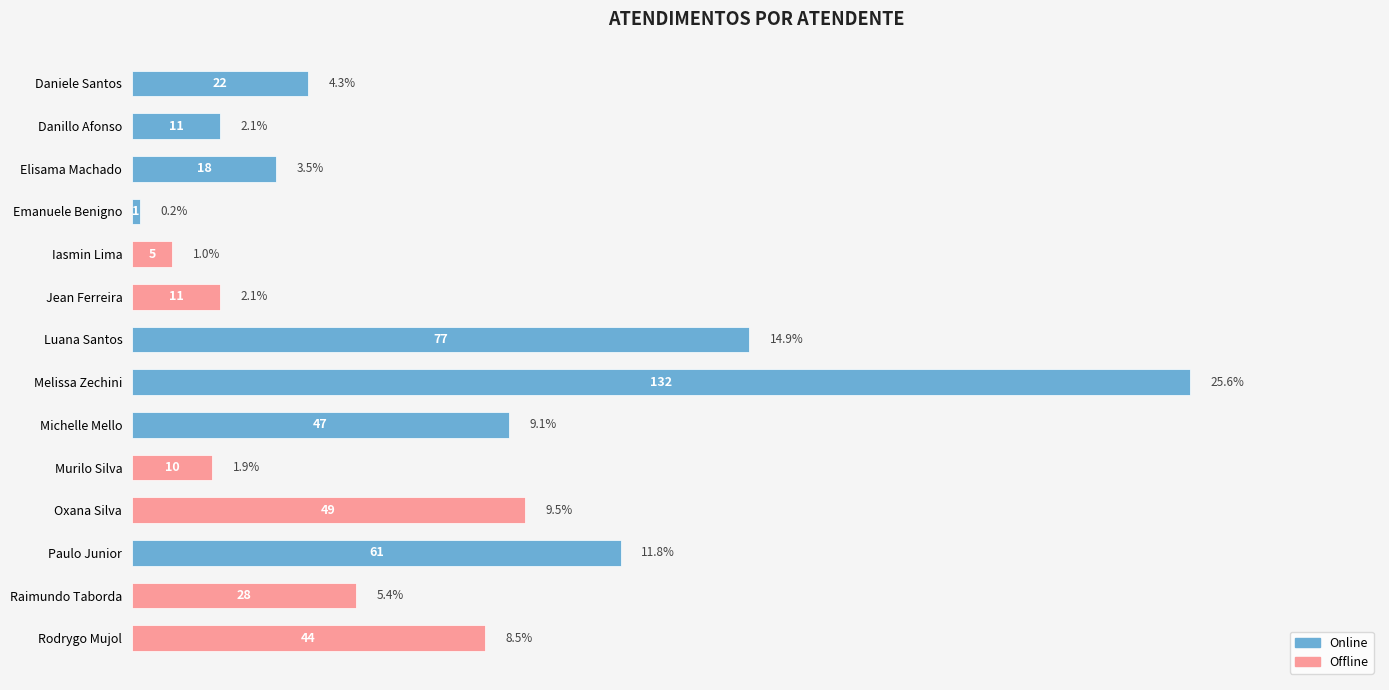

True or false: the data shows 24 at Elisama Machado.

False